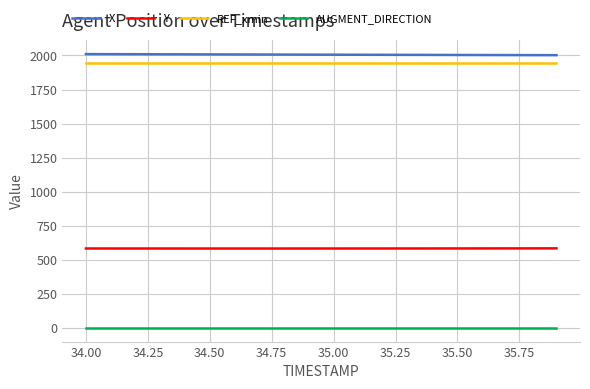

What is the maximum value shown in the chart?

2009.8